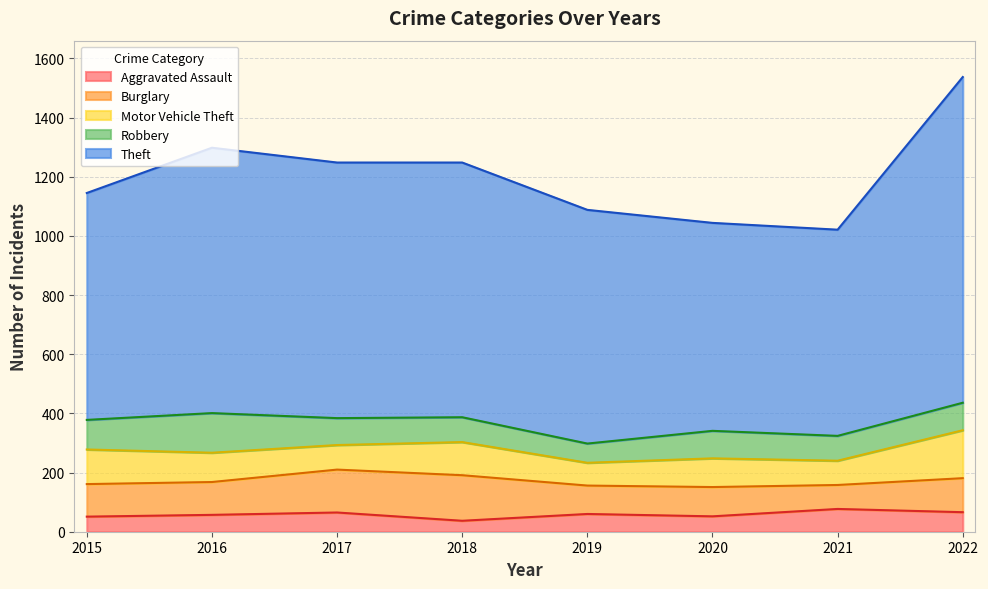

At how many categories does at least one series exceed 780?

5